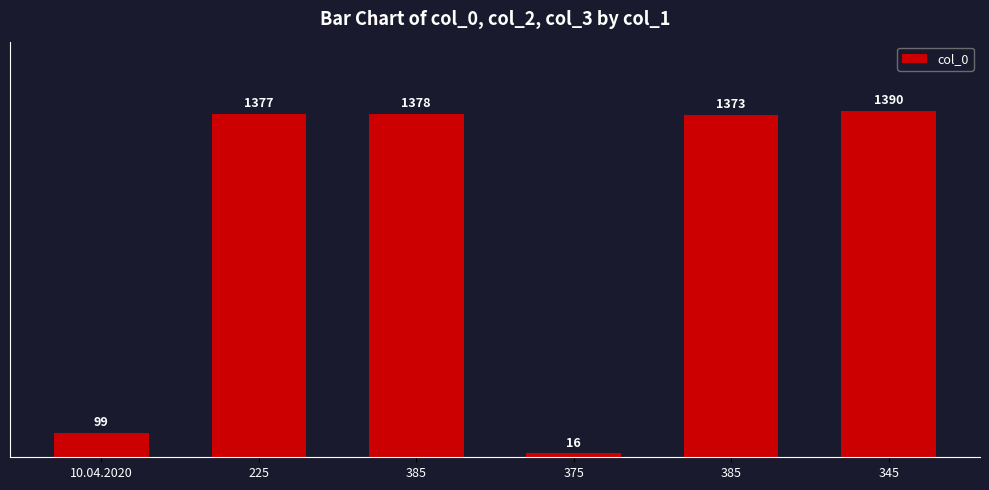

Which label corresponds to the smallest value in the chart?

375